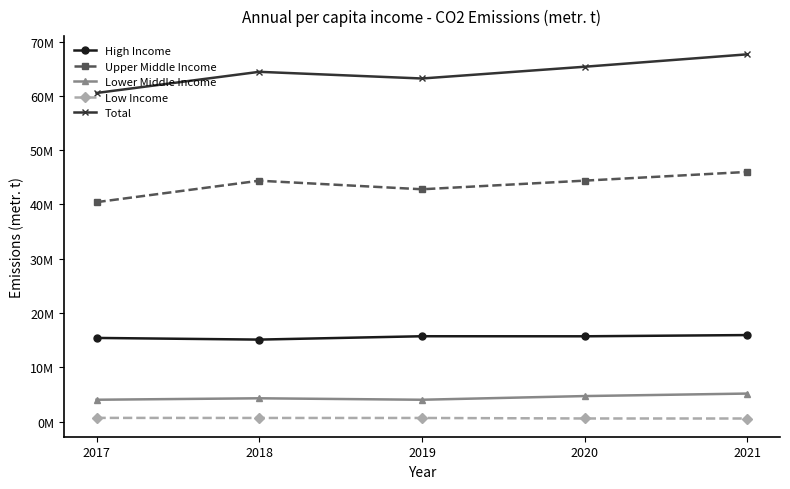

What value does the Lower Middle Income series have at 2021, to the nearest 50?

5162950